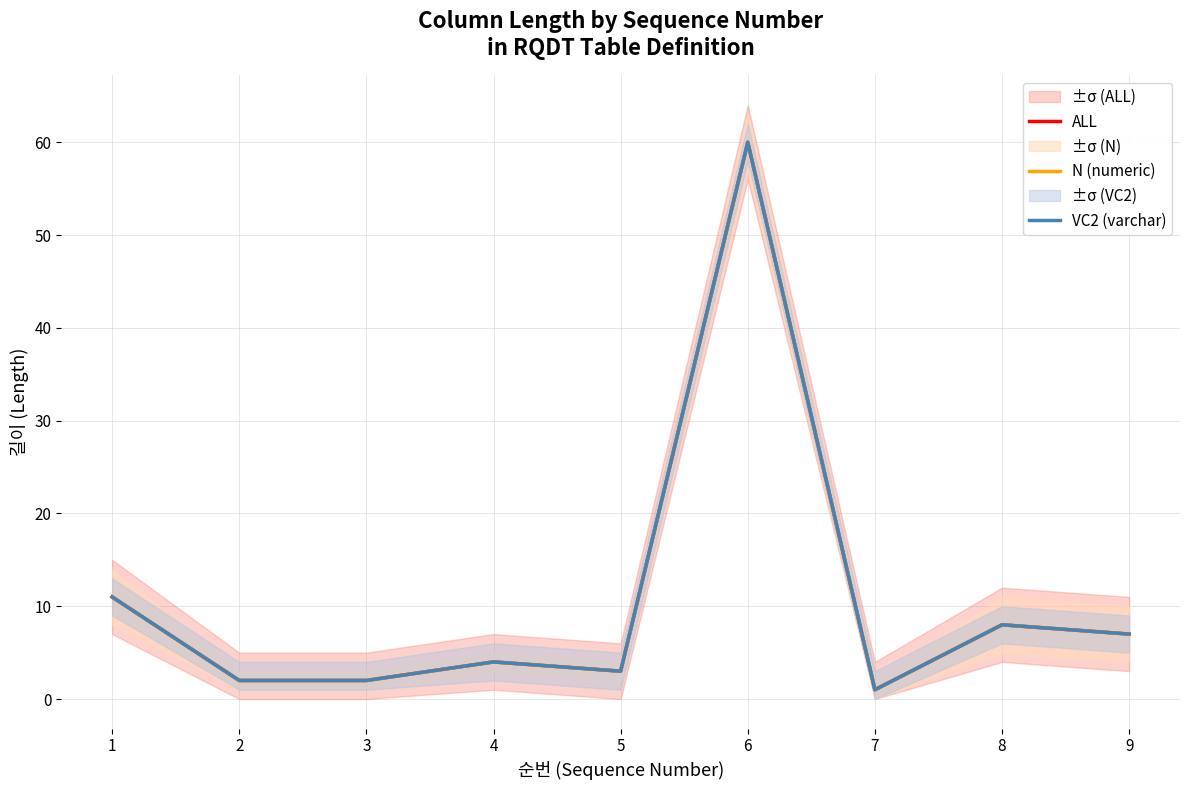

Between 4 and 9, which is larger?

9